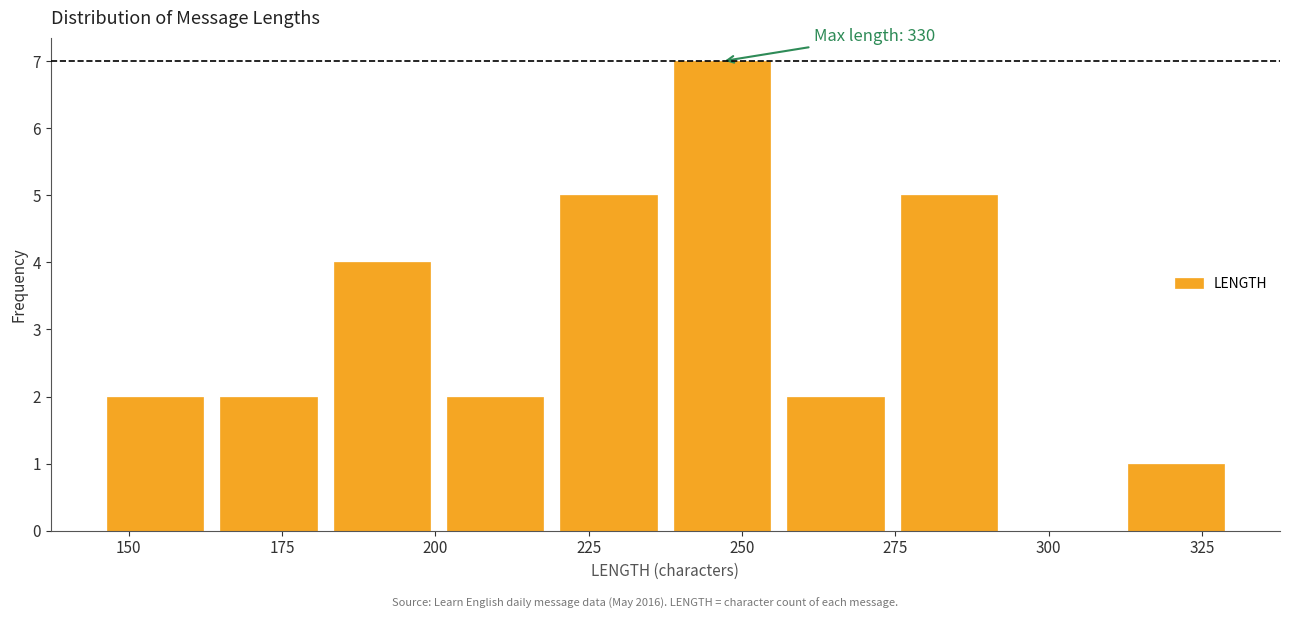

Around what value on the x-axis is the tallest bar? Give the approximate position of its centre, as read against the axis.

245